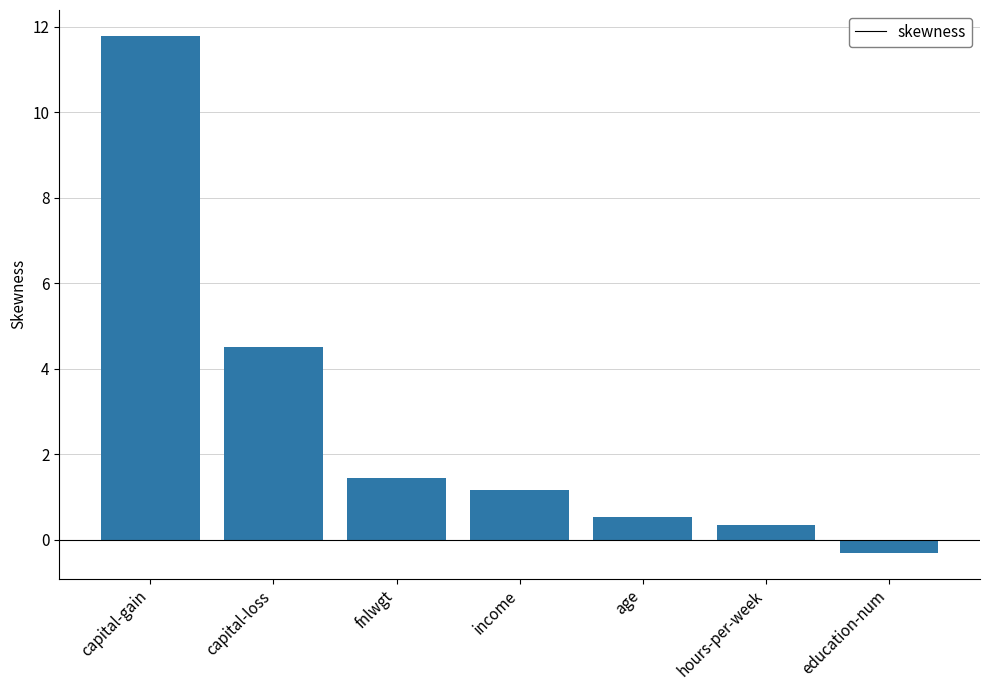

How many data points are above 1?

4